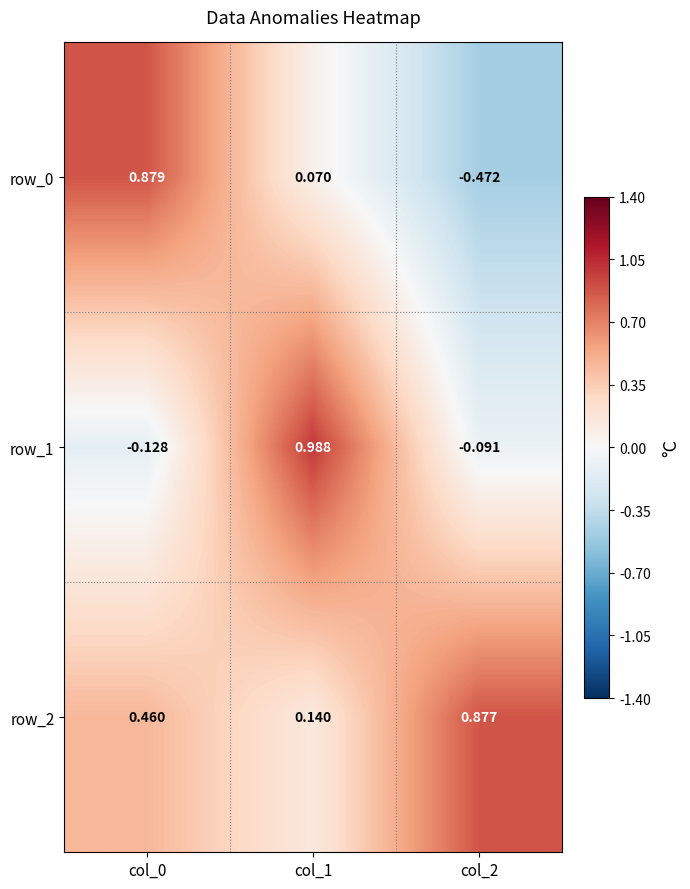

Is the value of row_1 at col_0 greater than the value of row_2 at col_0?

No